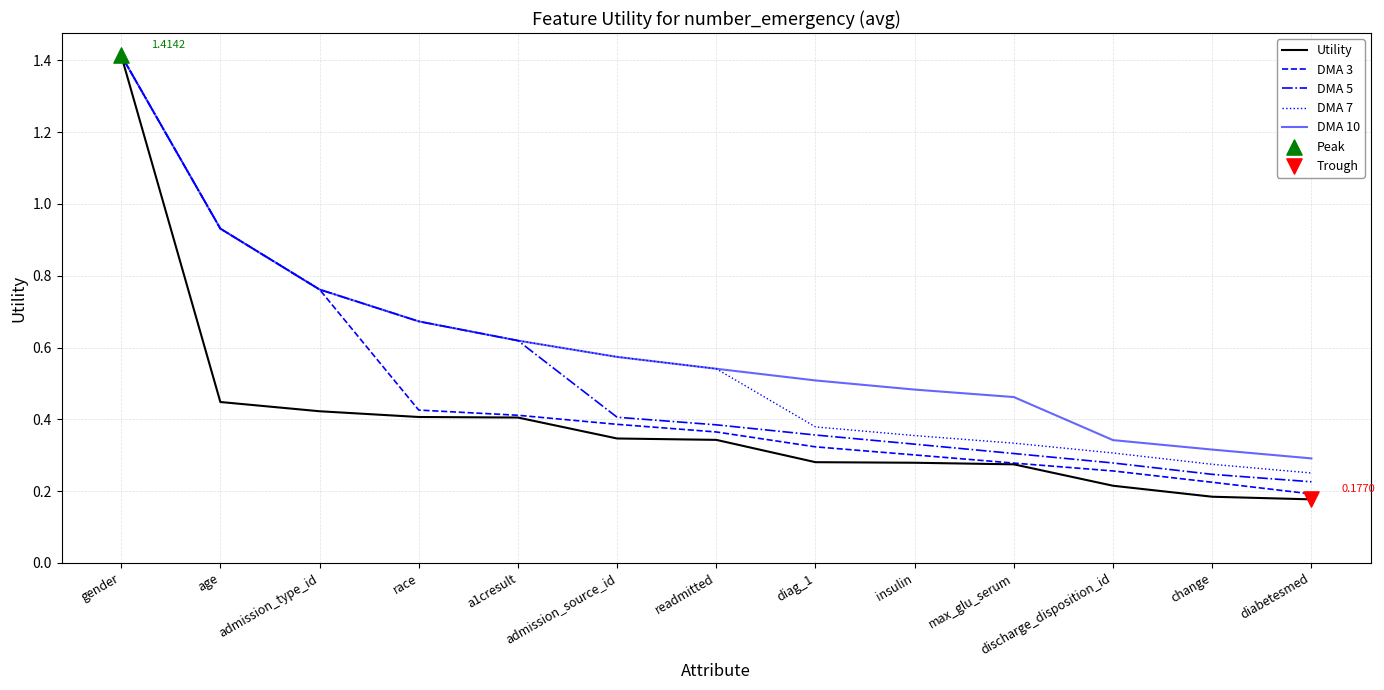

Is the value of DMA 10 at age greater than the value of DMA 5 at discharge_disposition_id?

Yes